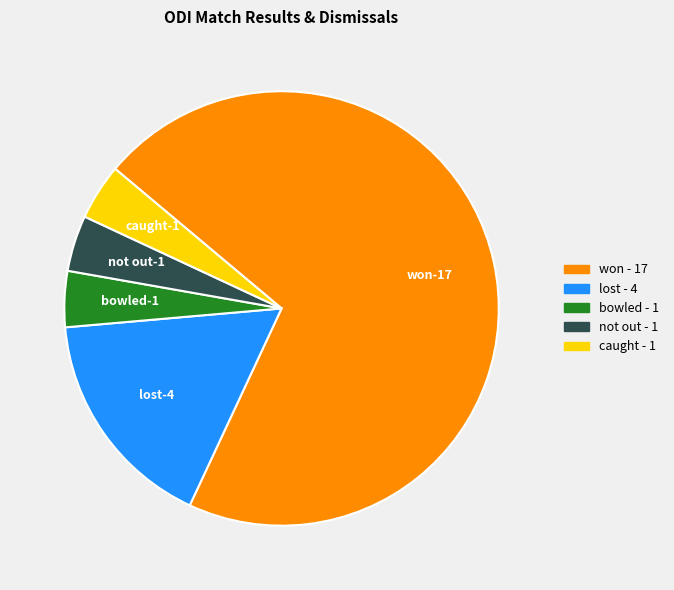

Is there any slice that represents more than half of the pie?

Yes